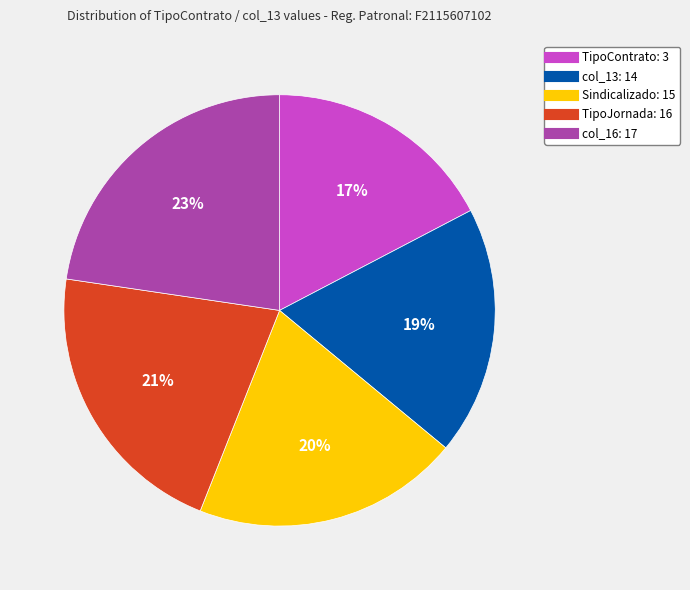

How many slices are in this pie chart?

5